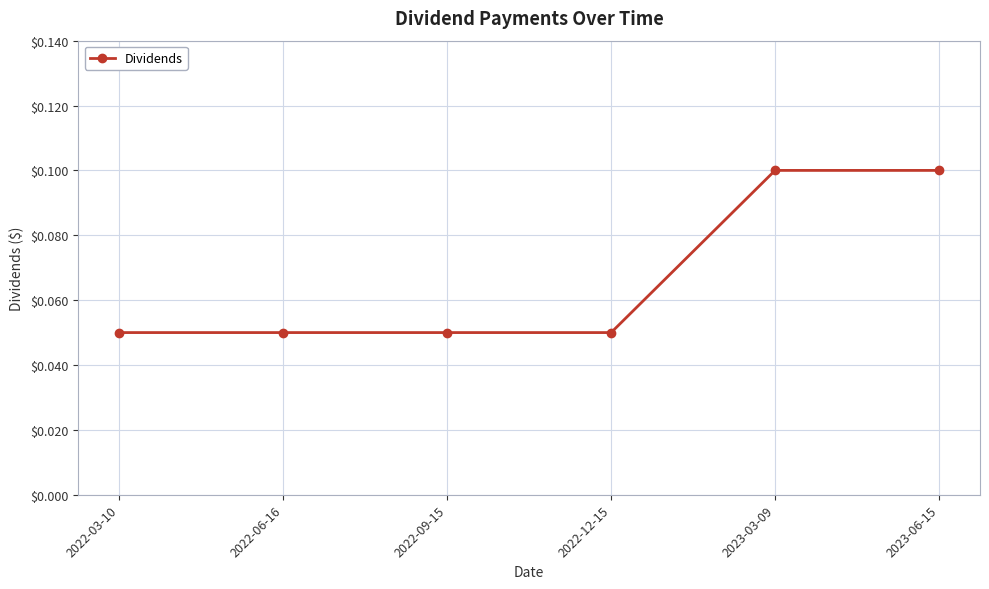

How many lines are shown in the chart?

1